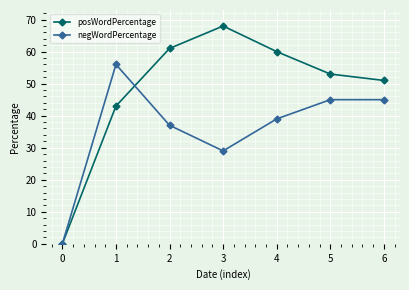

Reading right to left, extract all data points from this chart.

posWordPercentage: 6=51	5=53	4=60	3=68	2=61	1=43	0=0
negWordPercentage: 6=45	5=45	4=39	3=29	2=37	1=56	0=0